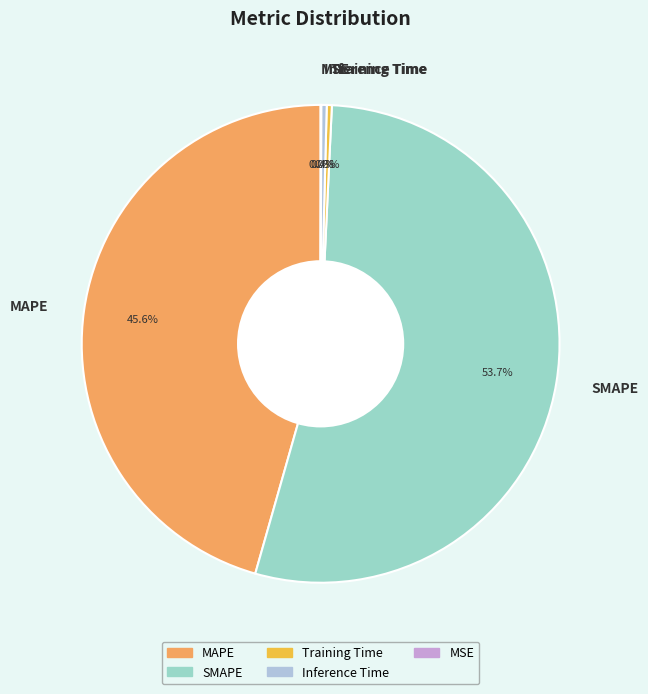

Is Inference Time the majority of the pie?

No